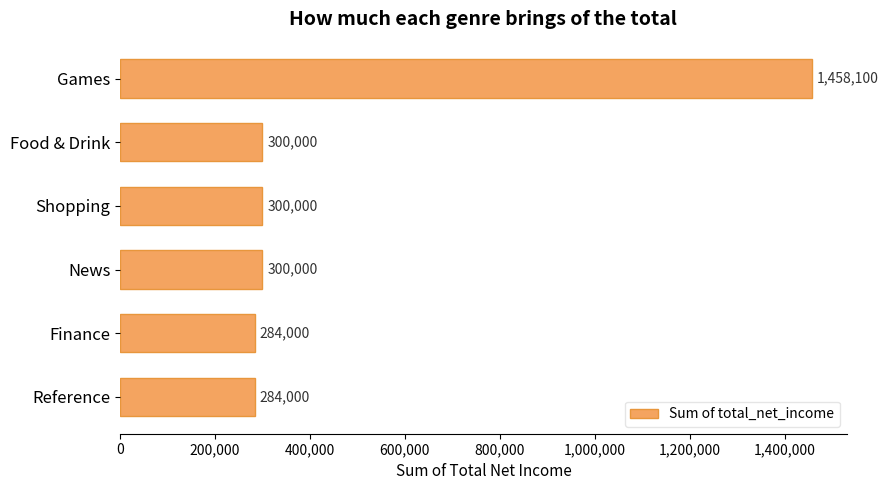

Reading top to bottom, what are all the values shown in this chart?

Games=1458100	Food & Drink=300000	Shopping=300000	News=300000	Finance=284000	Reference=284000